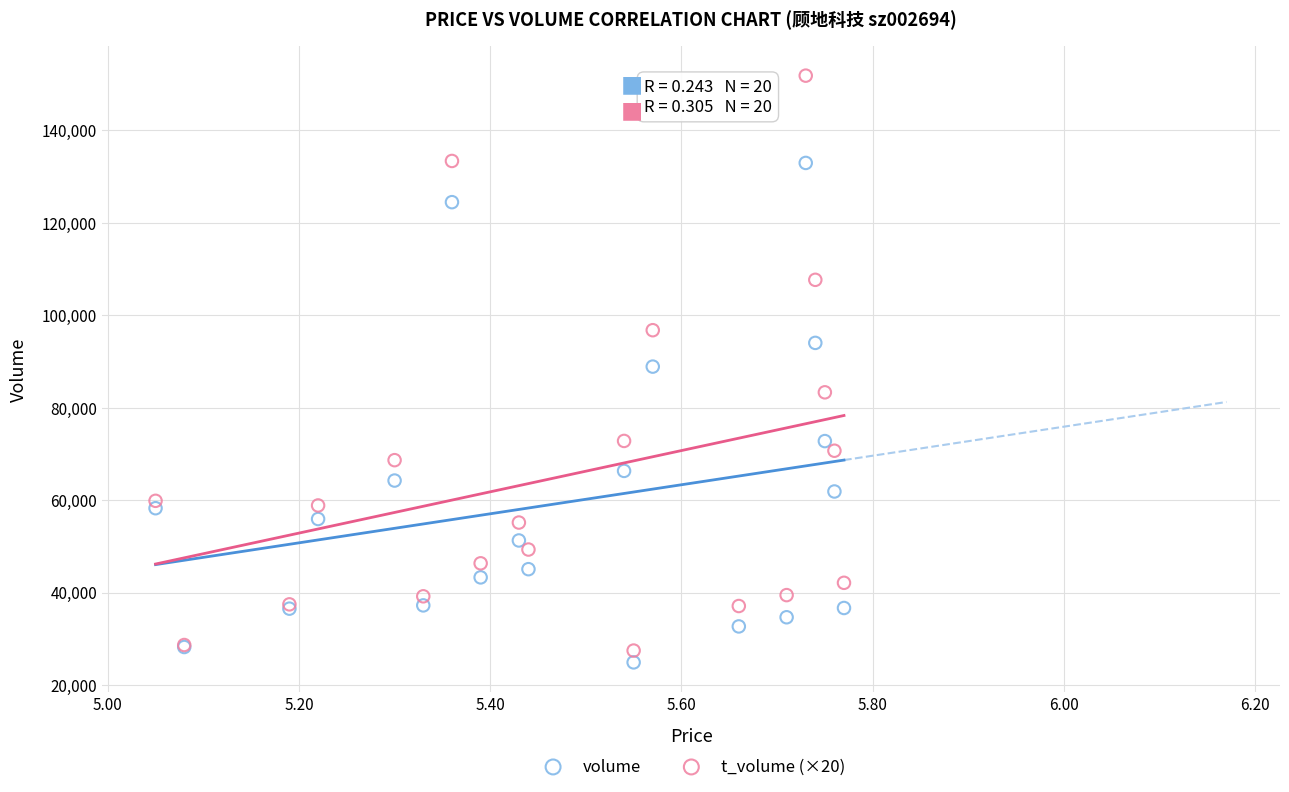

What are all the series names shown in the legend?

volume, t_volume (×20)